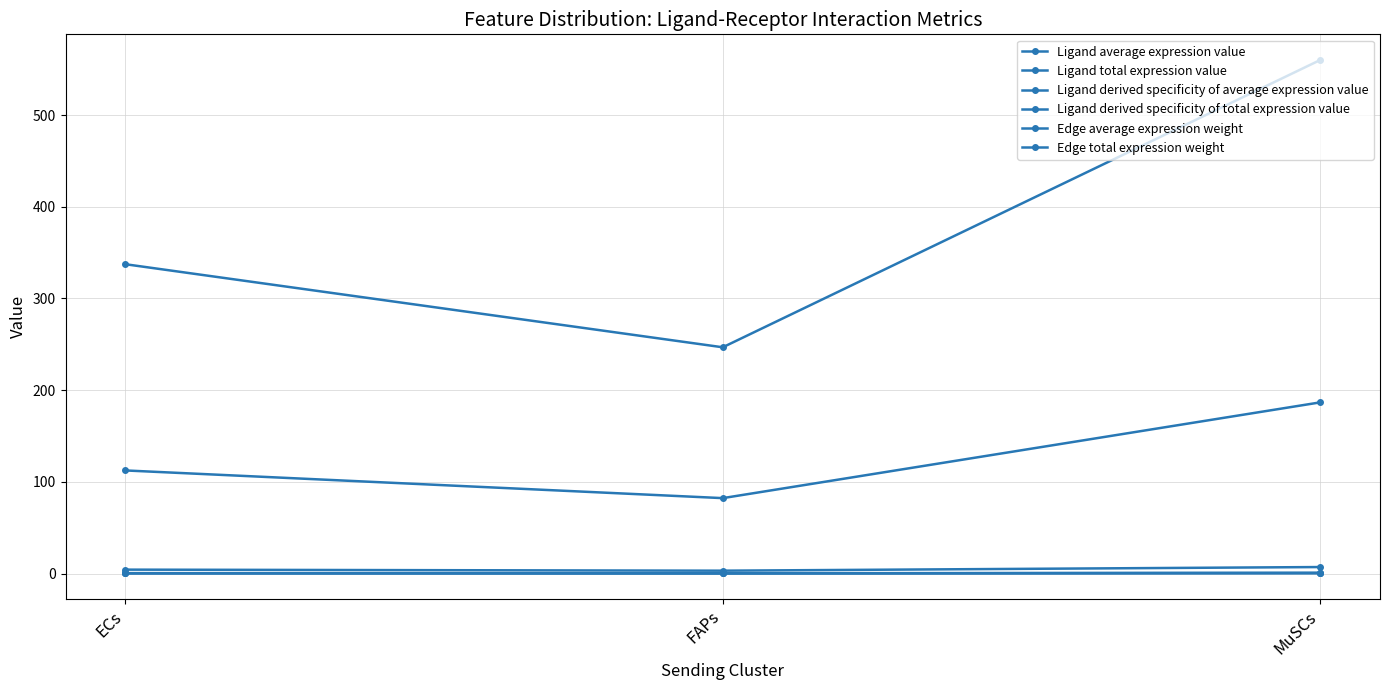

True or false: Ligand total expression value has a value of 322.2 at MuSCs.

False